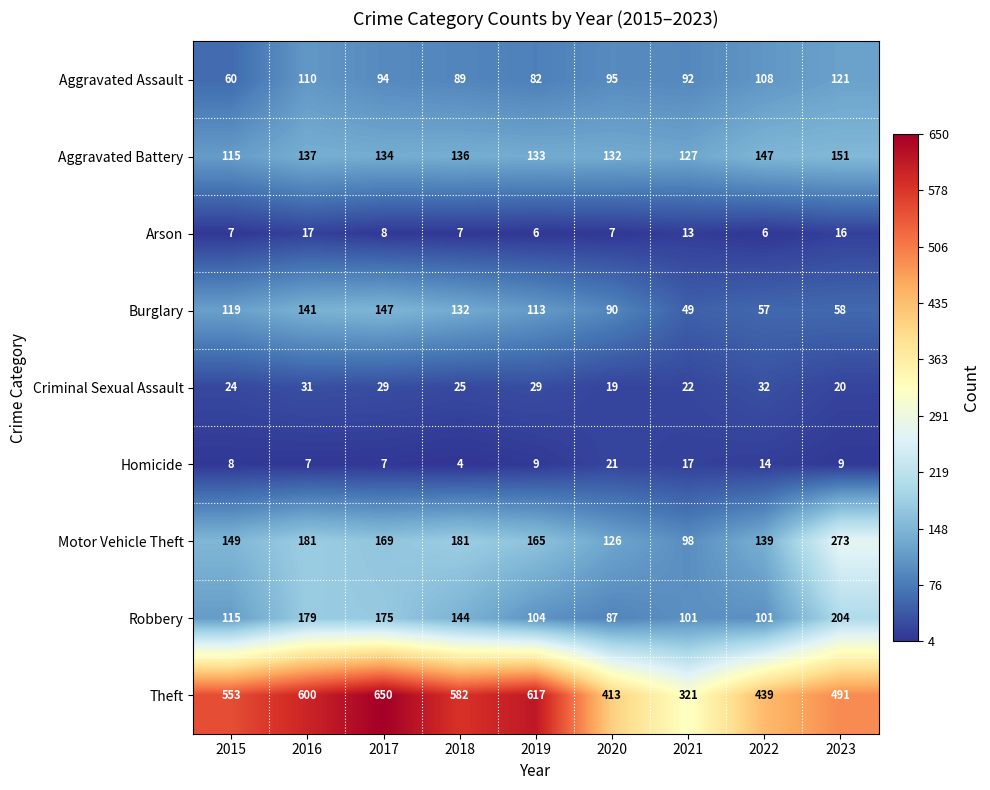

What is the approximate value of Motor Vehicle Theft at 2021?

98